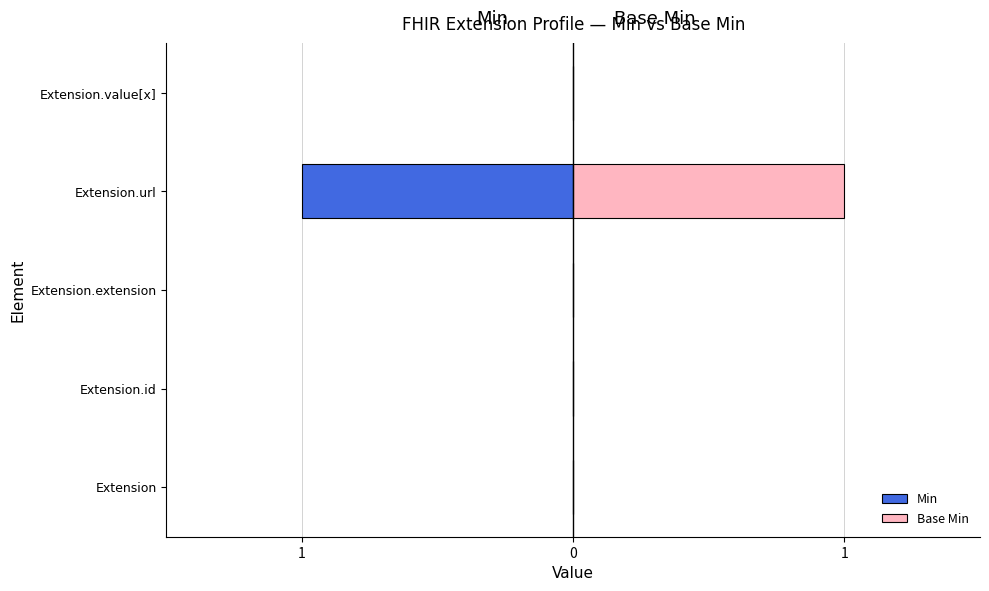

Count the Min values in the range 0 to 1.

4